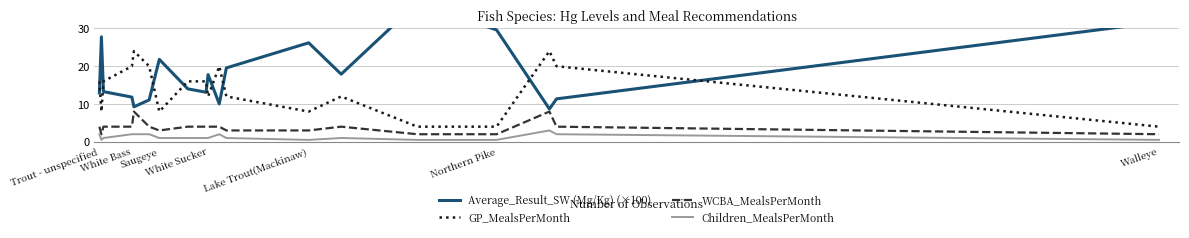

What is the label of the 19th point from the right?

Trout - unspecified